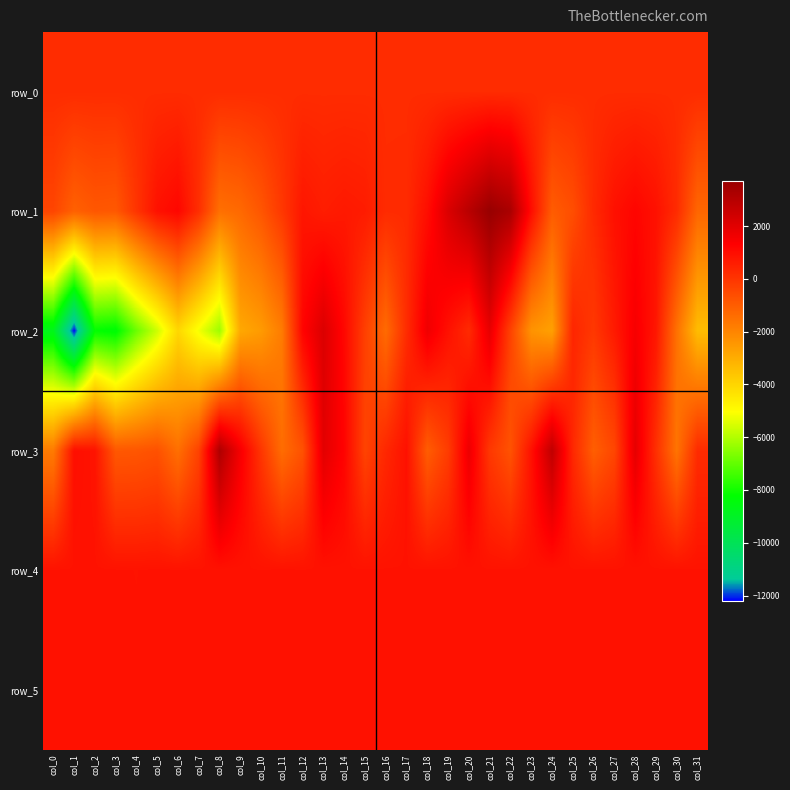

True or false: row_0 has a value of 299.2 at col_5.

False